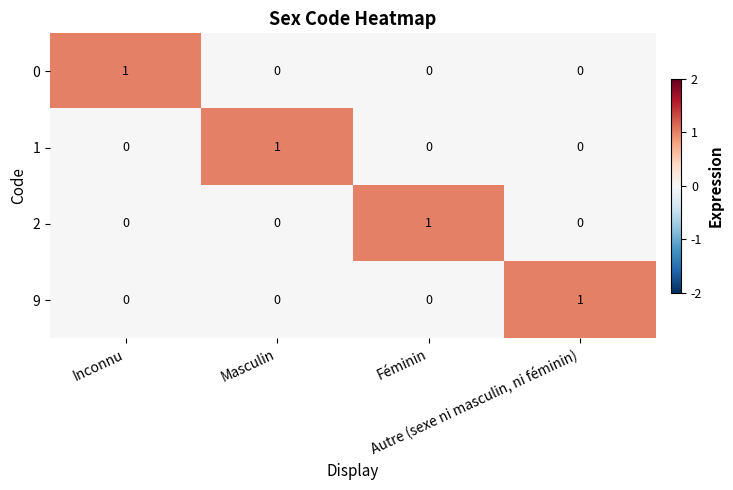

At how many categories does at least one series exceed 0?

4